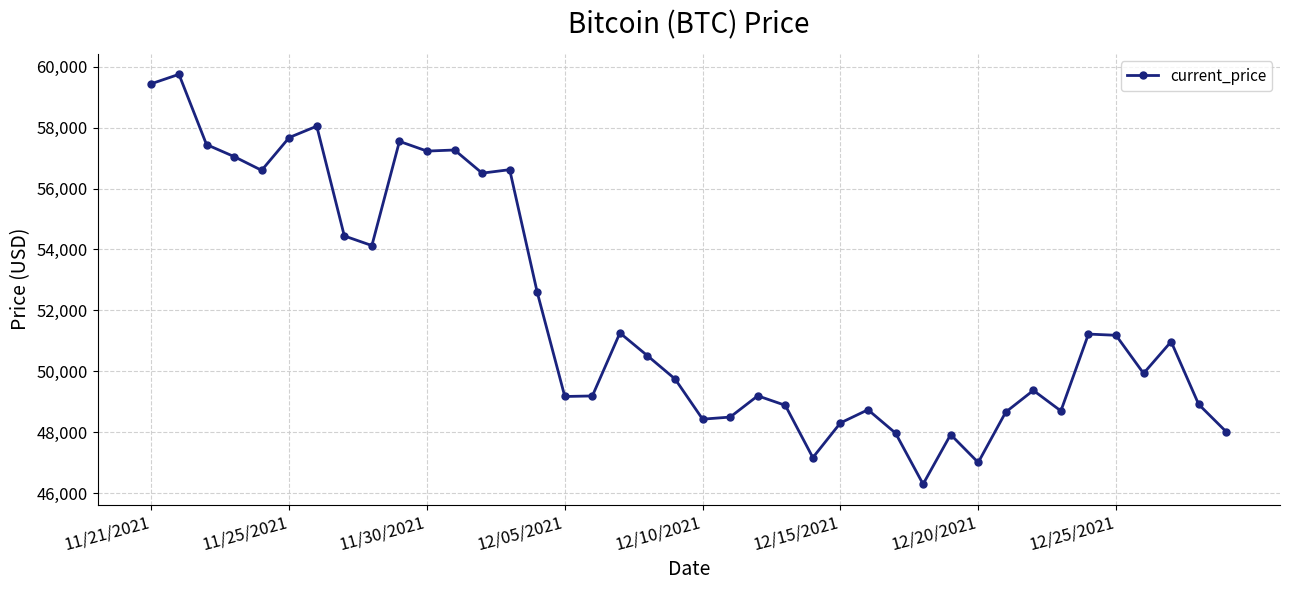

What is the maximum value shown in the chart?

59749